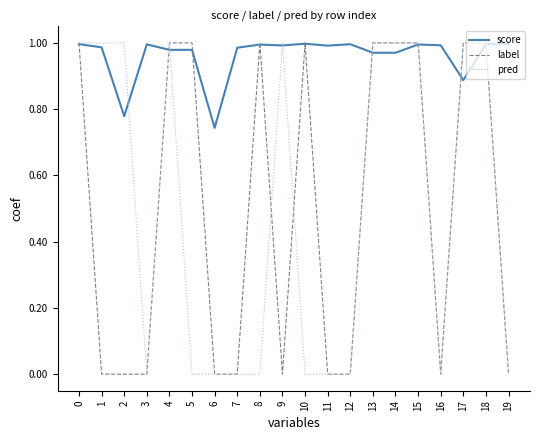

Is it true that label equals 1.0 at 15?

True